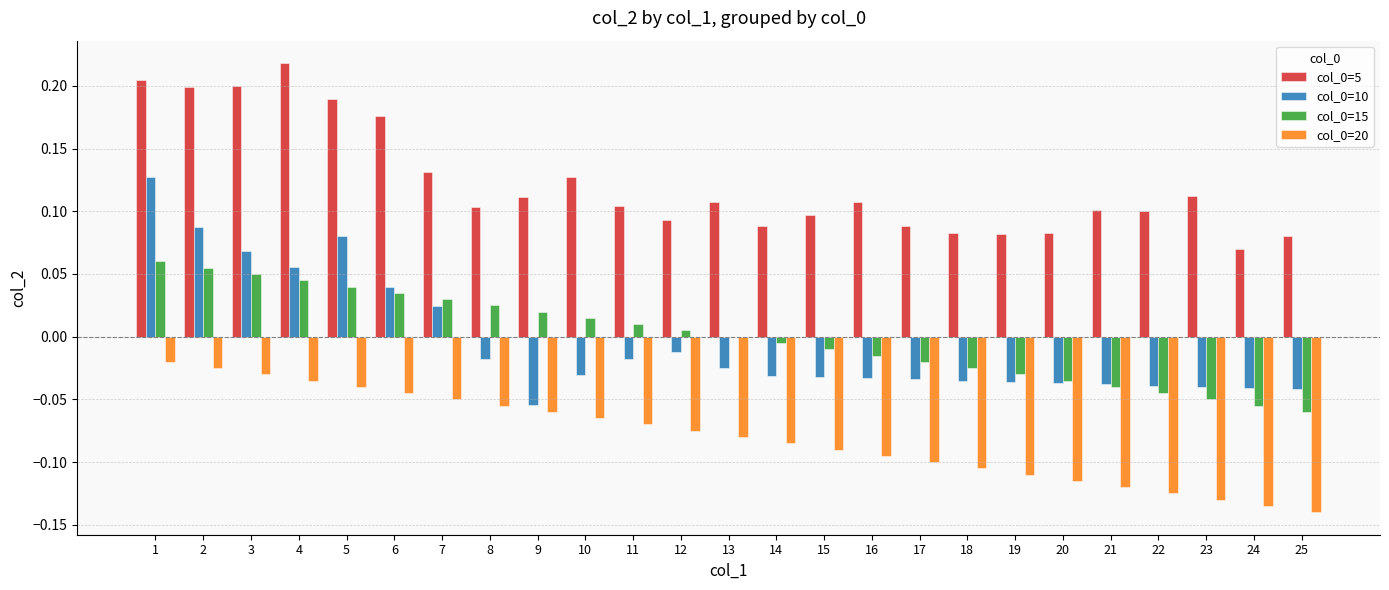

At which label does col_0=10 first exceed 0?

1